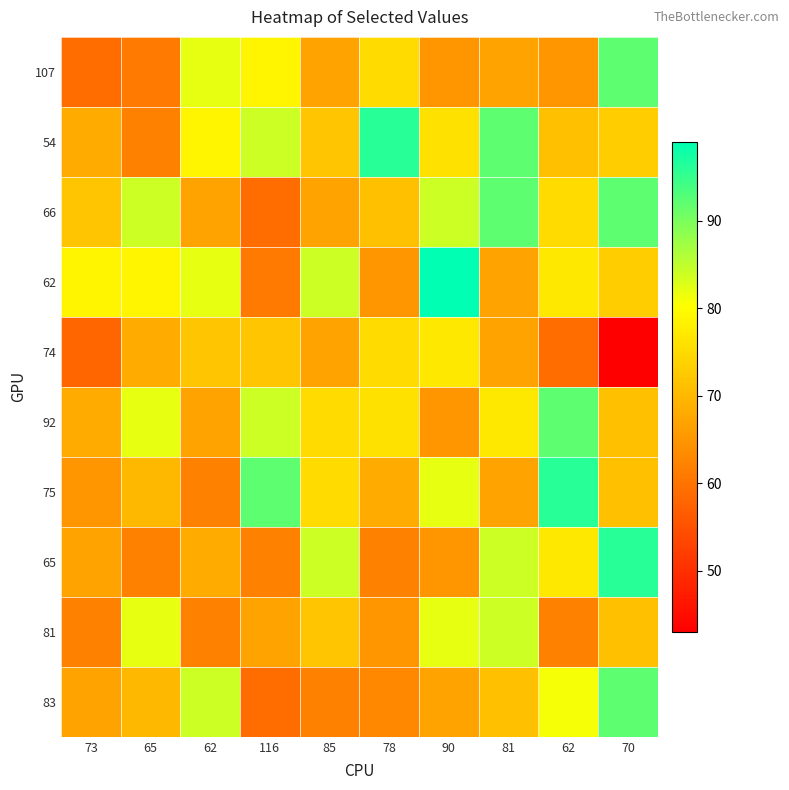

Which has a higher value, 62 or 81?

62